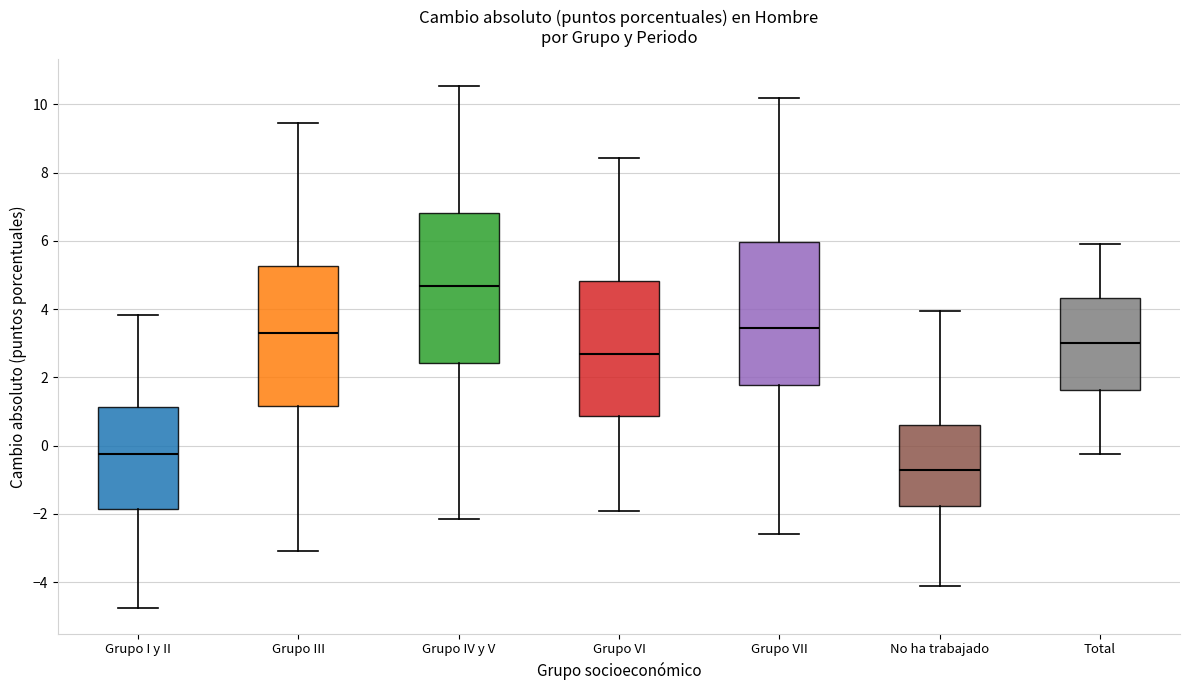

Reading left to right, transcribe this box plot: for each box, give where its median line is, the range the box spans, and where its two whiskers end, as read against the y-axis. The values are not printed on the chart, so give them approximately, as read against the axis.

Grupo I y II: median -0.2, box -1.8 to 1.2, whiskers -4.8 to 3.8
Grupo III: median 3.2, box 1.2 to 5.2, whiskers -3.0 to 9.4
Grupo IV y V: median 4.6, box 2.4 to 6.8, whiskers -2.2 to 10.6
Grupo VI: median 2.6, box 0.8 to 4.8, whiskers -2.0 to 8.4
Grupo VII: median 3.4, box 1.8 to 6.0, whiskers -2.6 to 10.2
No ha trabajado: median -0.8, box -1.8 to 0.6, whiskers -4.2 to 4.0
Total: median 3.0, box 1.6 to 4.4, whiskers -0.2 to 6.0